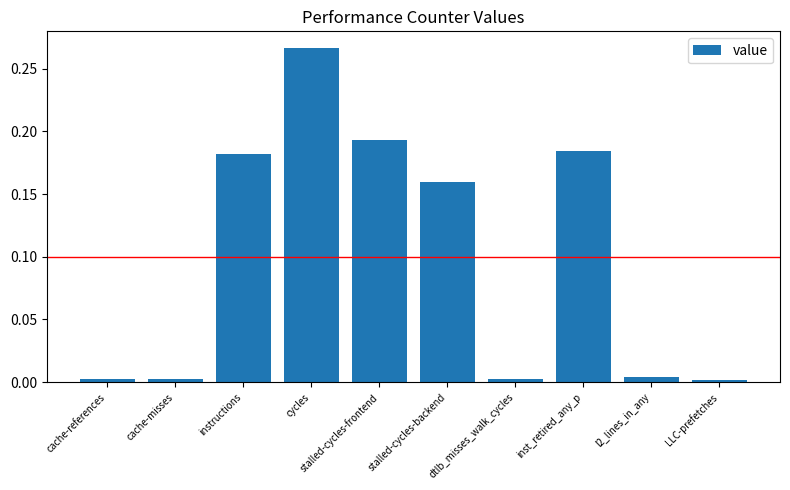

What is the average value?

0.1